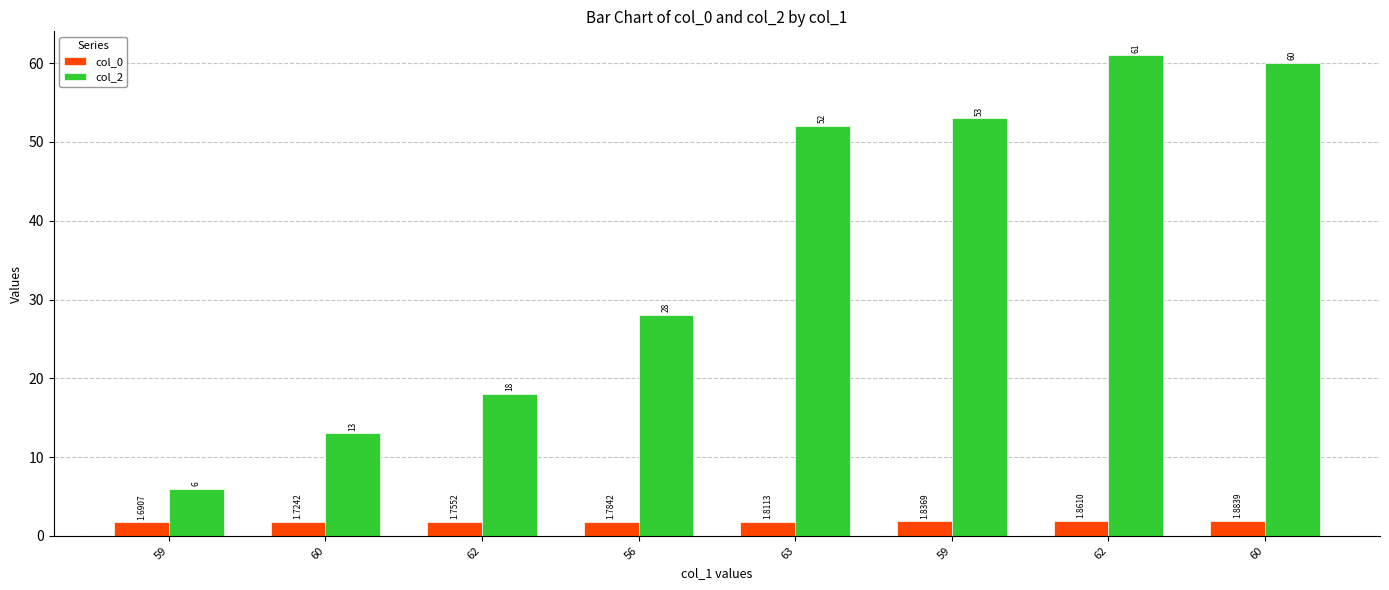

At which category is the sum across all series the highest?

62